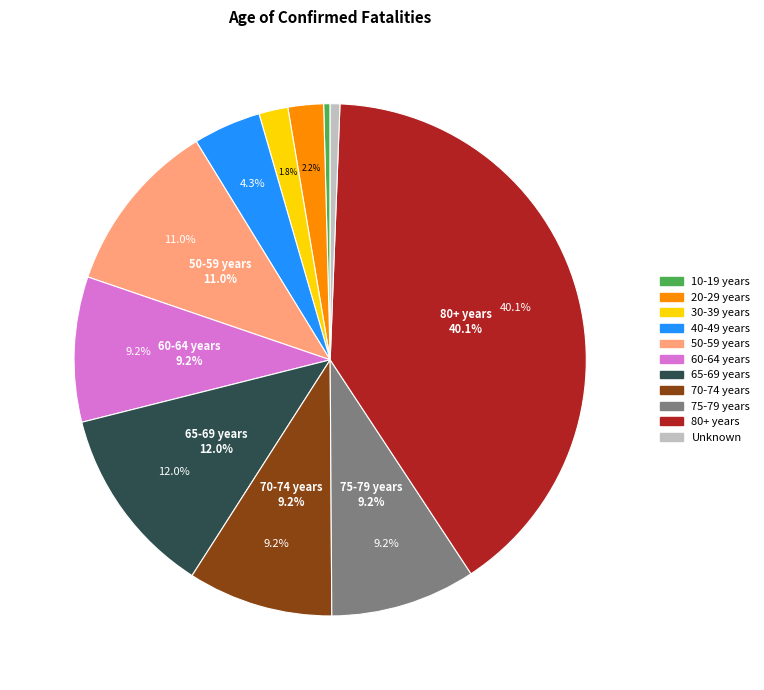

To the nearest percent, what is the difference between the 10-19 years and 70-74 years slice percentages?

9%